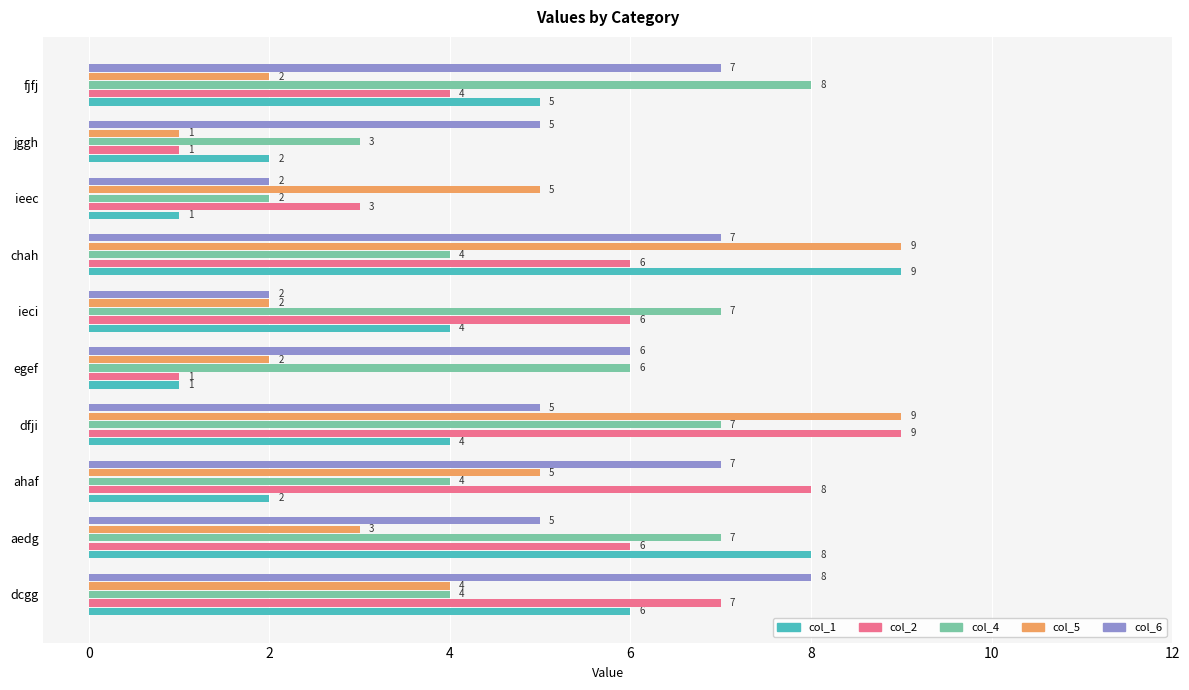

What are all the series names shown in the legend?

col_1, col_2, col_4, col_5, col_6